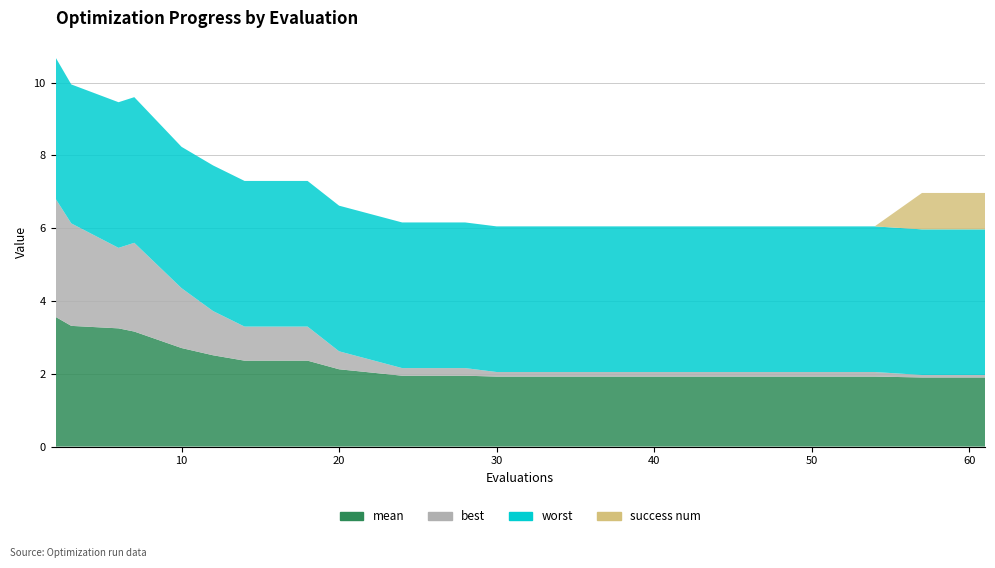

Reading left to right, transcribe all the data shown in this chart.

mean: 2=3.6	3=3.3	6=3.2	7=3.2	10=2.7	12=2.5	14=2.4	18=2.4	20=2.1	24=1.9	28=1.9	30=1.9	34=1.9	38=1.9	42=1.9	46=1.9	50=1.9	54=1.9	57=1.9	61=1.9
best: 2=3.2	3=2.8	6=2.2	7=2.4	10=1.6	12=1.2	14=0.9	18=0.9	20=0.5	24=0.2	28=0.2	30=0.1	34=0.1	38=0.1	42=0.1	46=0.1	50=0.1	54=0.1	57=0.1	61=0.1
worst: 2=3.9	3=3.8	6=4.0	7=4.0	10=3.9	12=4.0	14=4.0	18=4.0	20=4.0	24=4.0	28=4.0	30=4.0	34=4.0	38=4.0	42=4.0	46=4.0	50=4.0	54=4.0	57=4.0	61=4.0
success num: 2=0.0	3=0.0	6=0.0	7=0.0	10=0.0	12=0.0	14=0.0	18=0.0	20=0.0	24=0.0	28=0.0	30=0.0	34=0.0	38=0.0	42=0.0	46=0.0	50=0.0	54=0.0	57=1.0	61=1.0